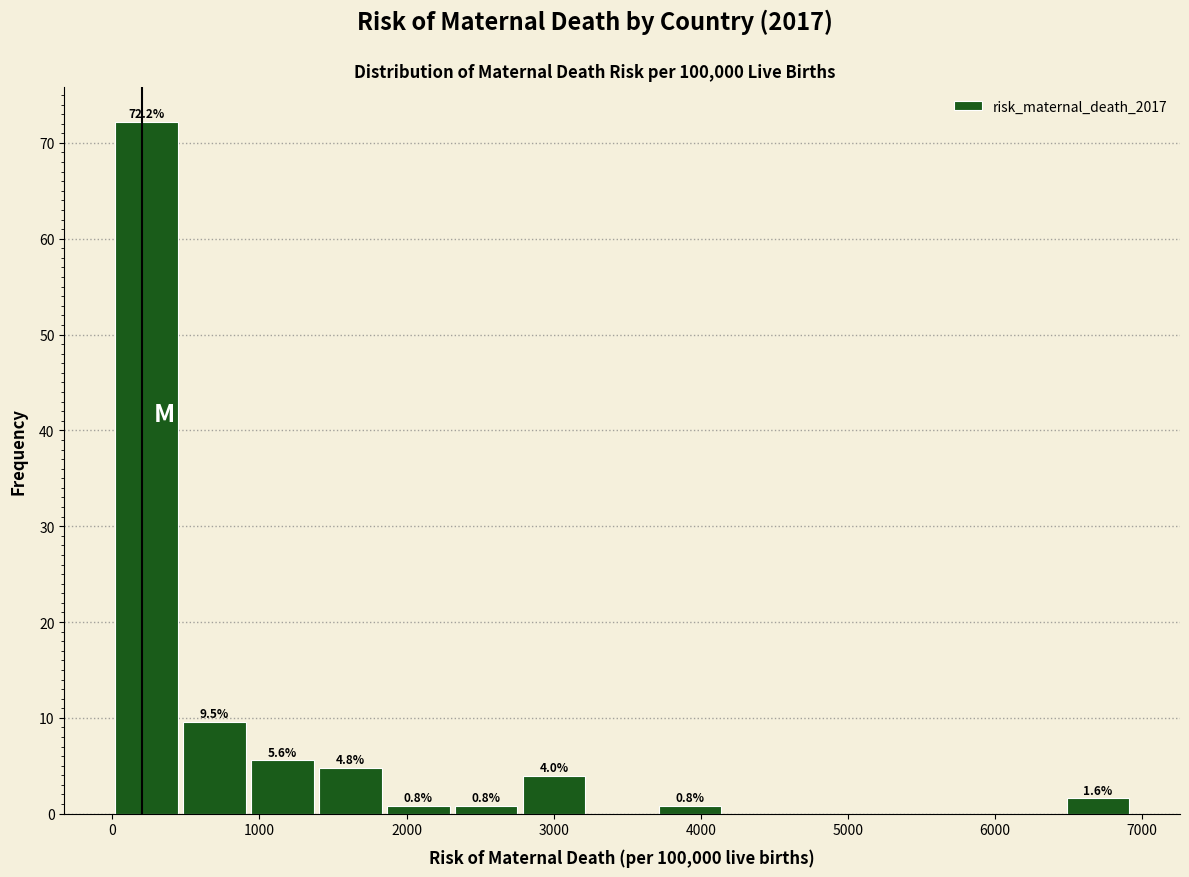

Over which range of the x-axis is the bar tallest?

0 to 500